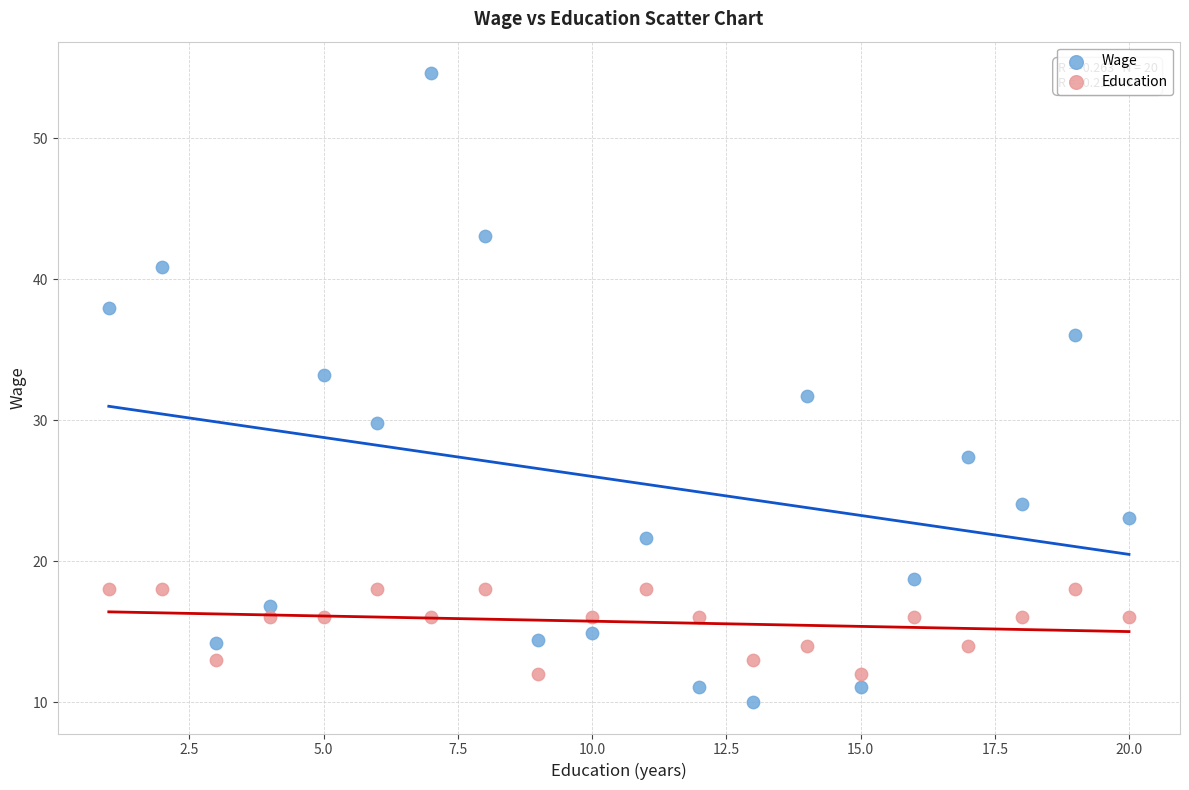

Across all data points, what is the range of X values (max minus min)?

19.0